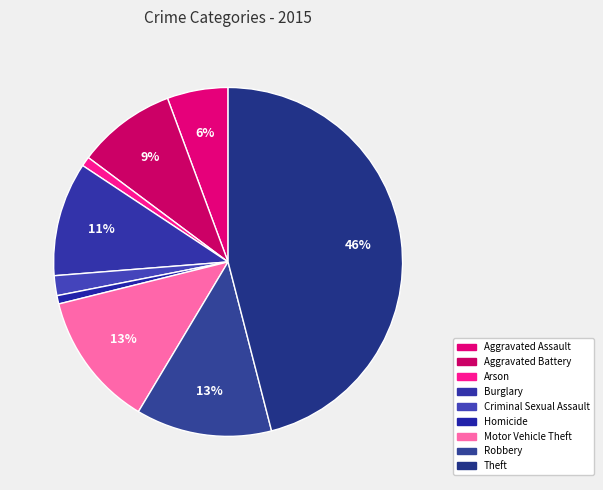

What percentage is the Arson slice, to the nearest percent?

1%